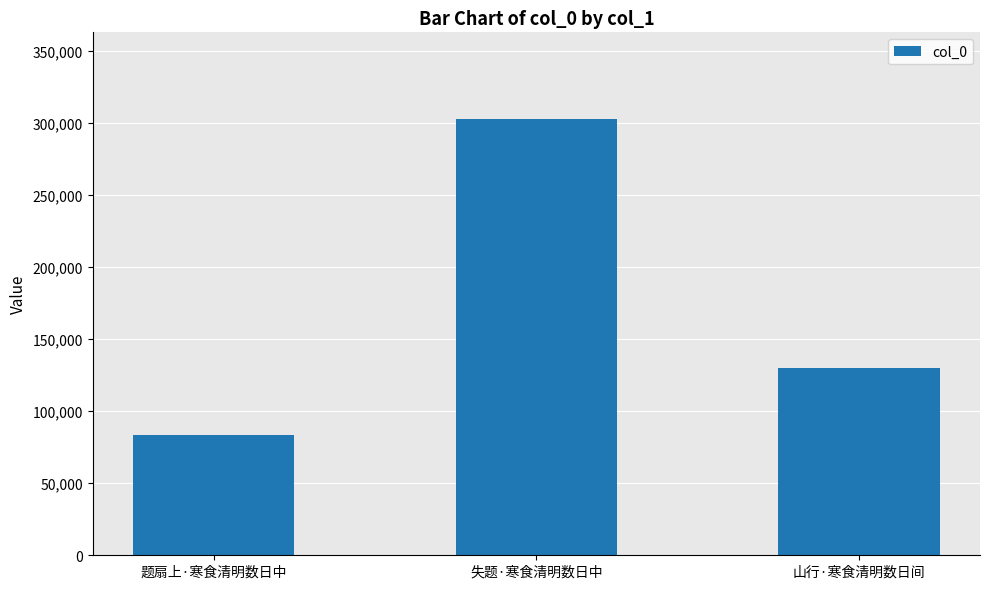

The value at 题扇上·寒食清明数日中 is 83549. True or false?

True